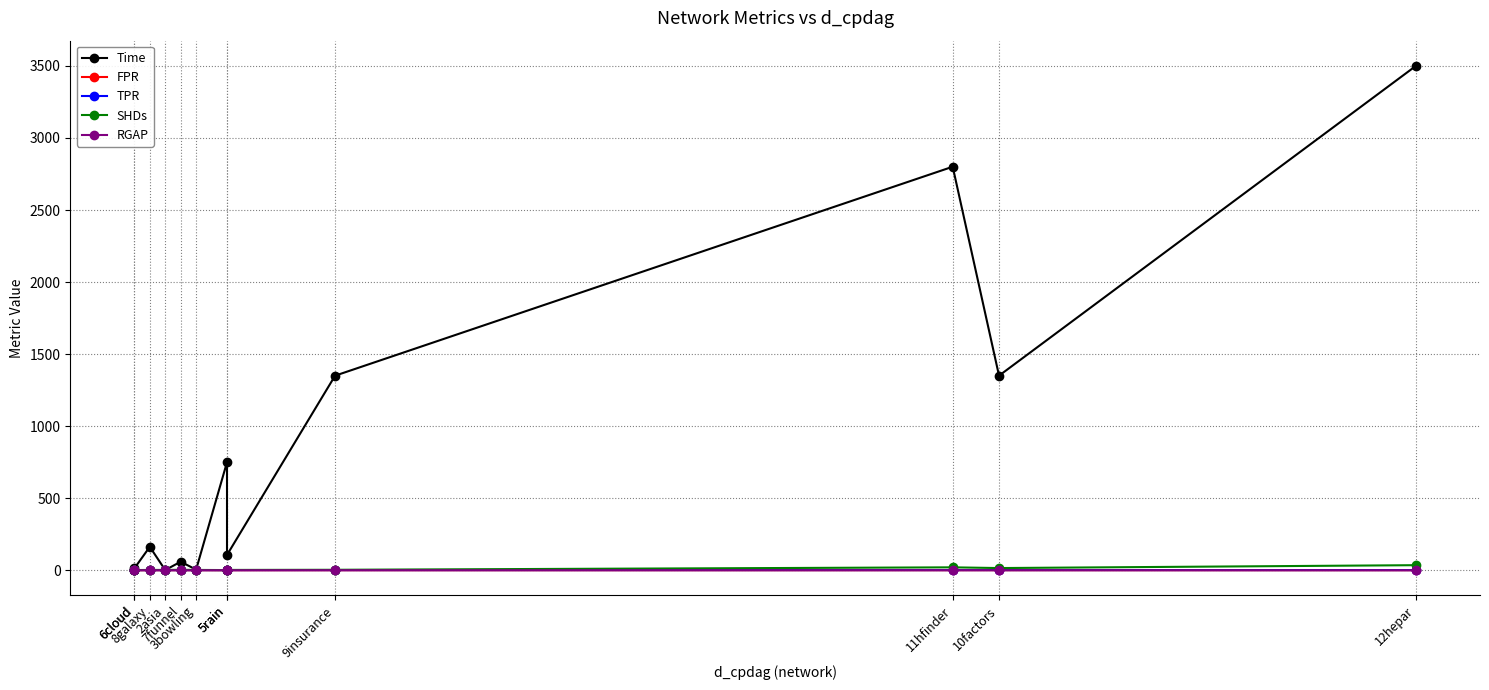

What is the sum of all Time values?

10097.3